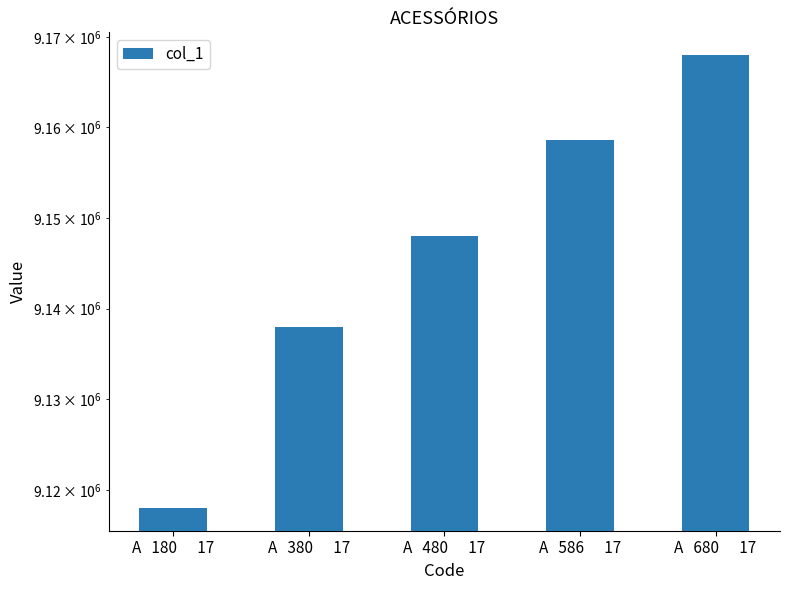

Which label corresponds to the smallest value in the chart?

A   180      17